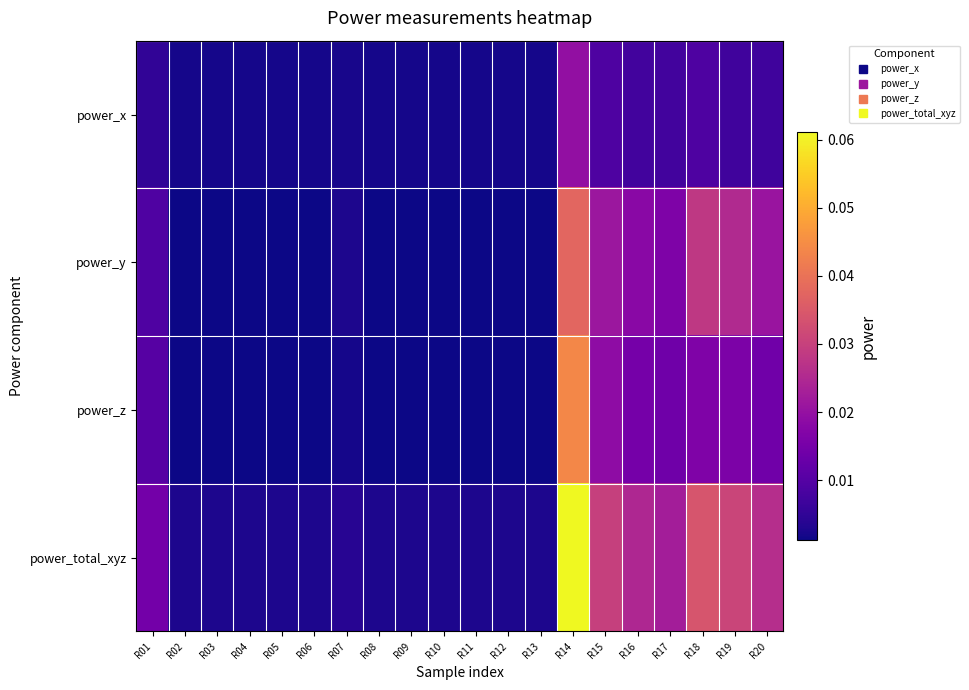

Which series has the largest total across all categories?

power_total_xyz